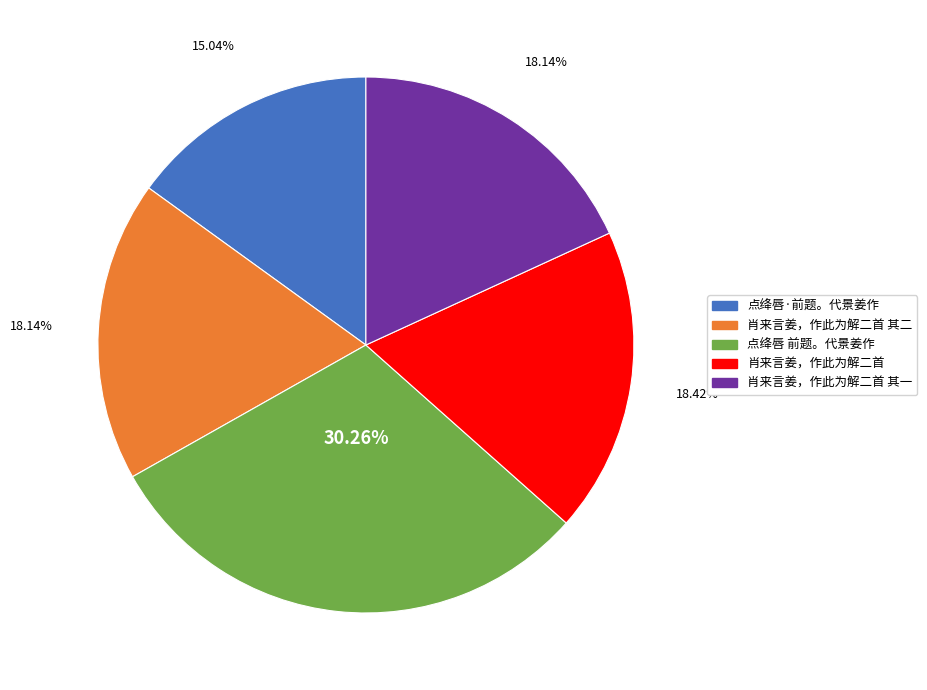

Is there any slice that represents more than half of the pie?

No